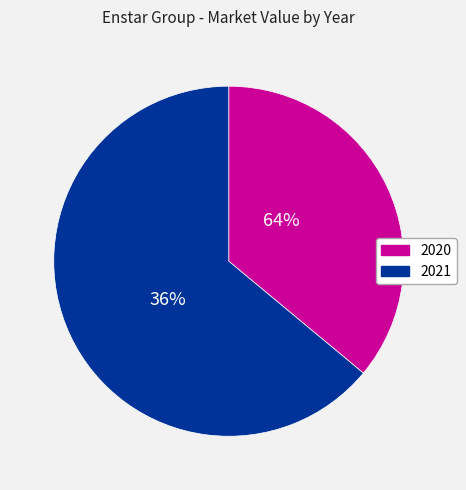

Is there a majority slice in this chart?

Yes